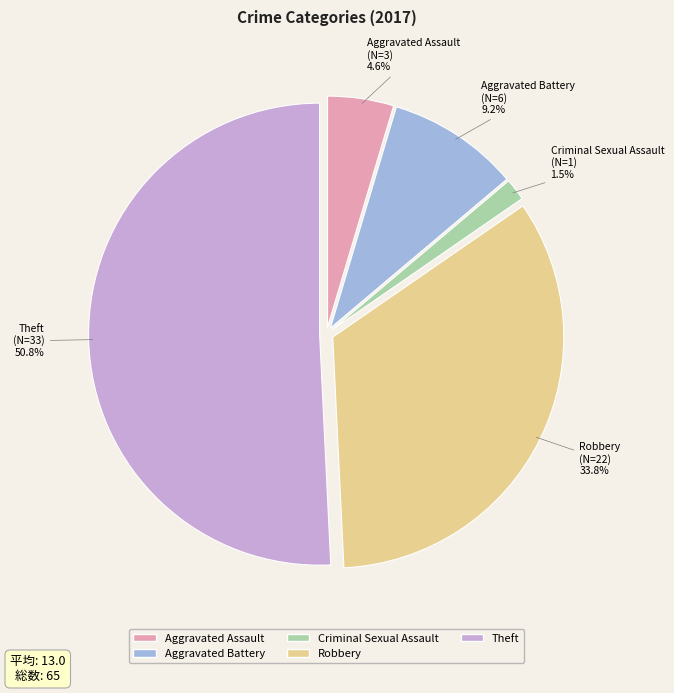

The Robbery slice represents 21% of the pie. True or false?

False